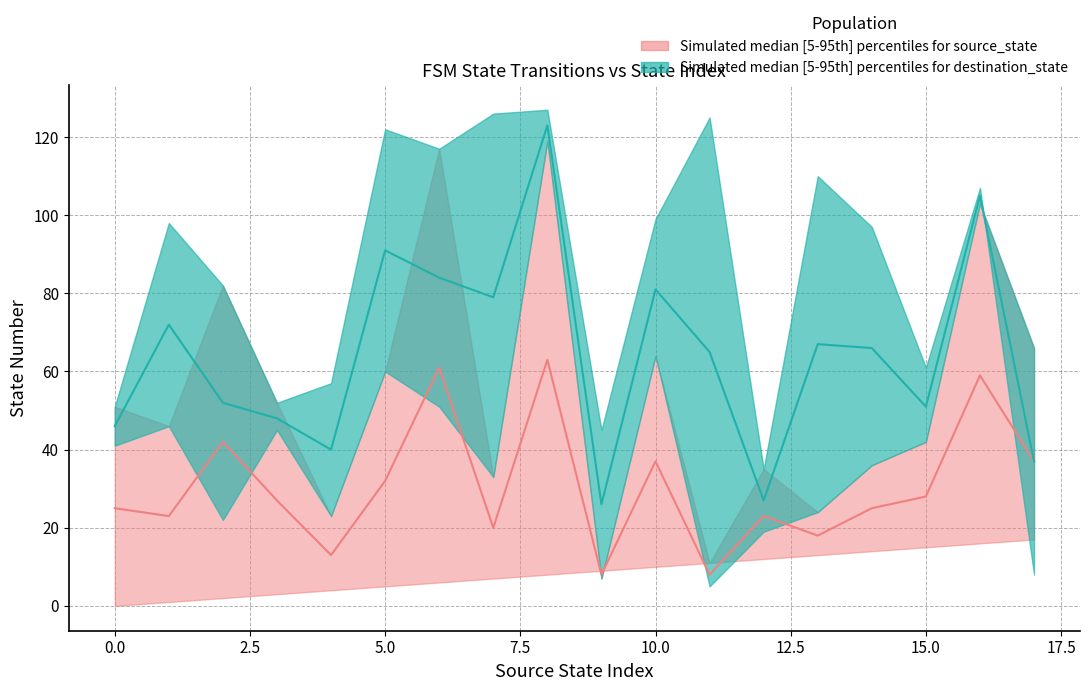

Where is the first local maximum for destination_state_lower?

1